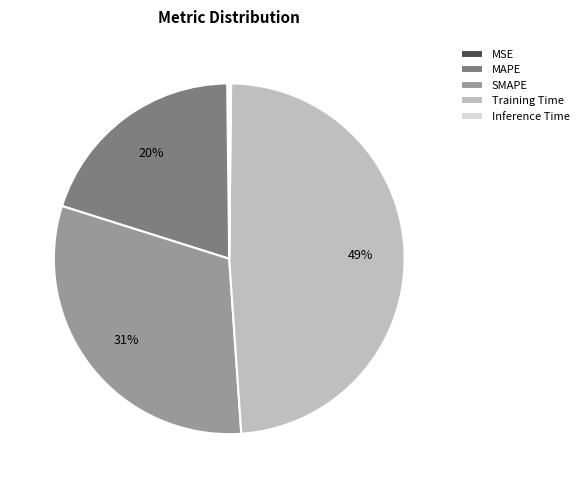

Does MAPE account for over 50% of the chart?

No